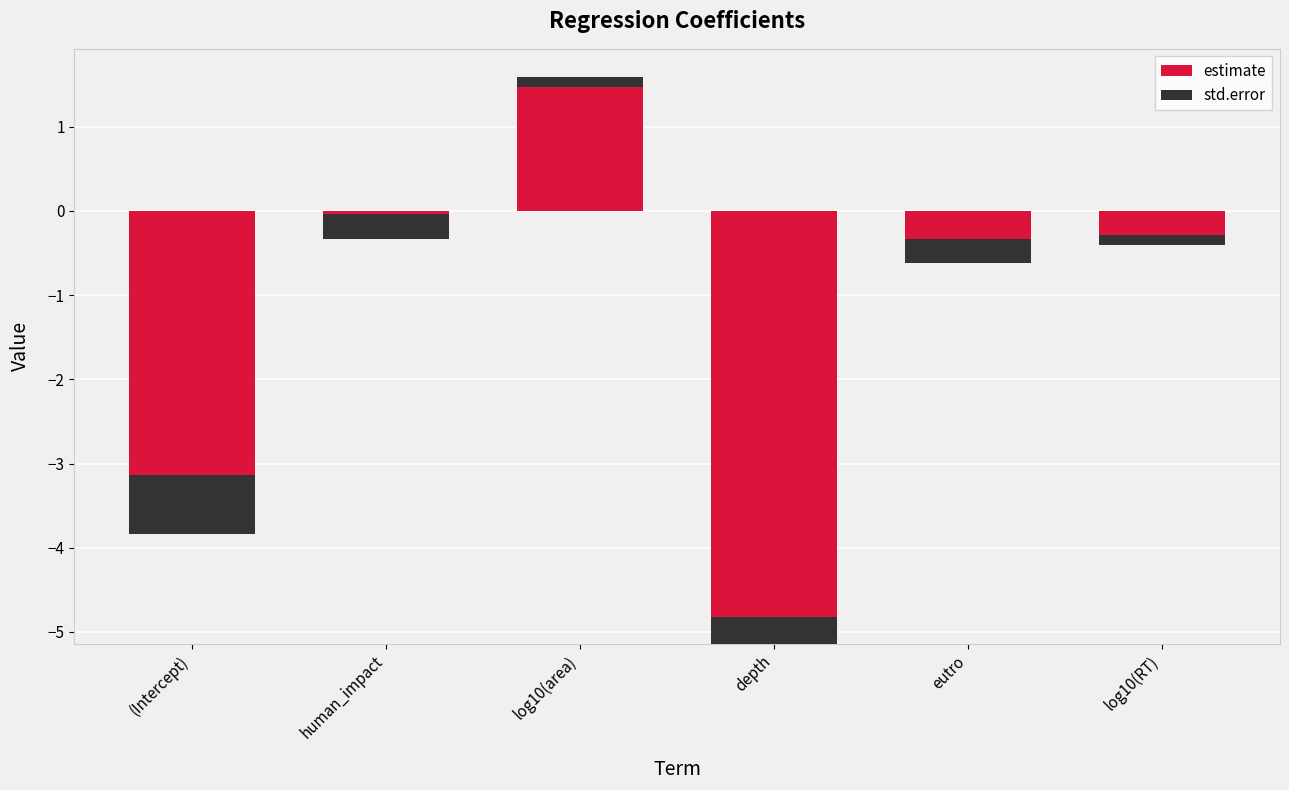

What is the label of the 6th bar from the right?

(Intercept)